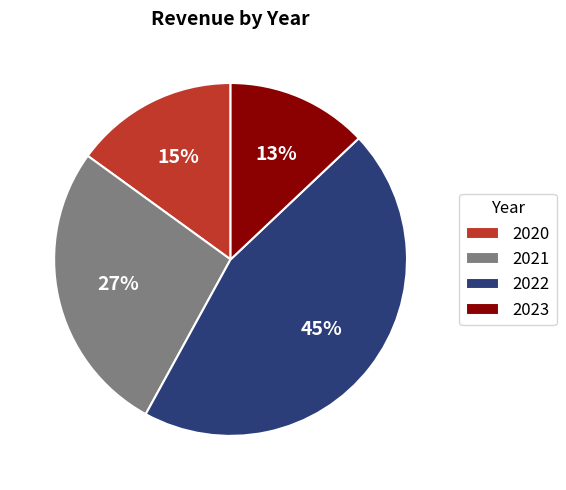

Rank the categories by value from highest to lowest.

2022, 2021, 2020, 2023